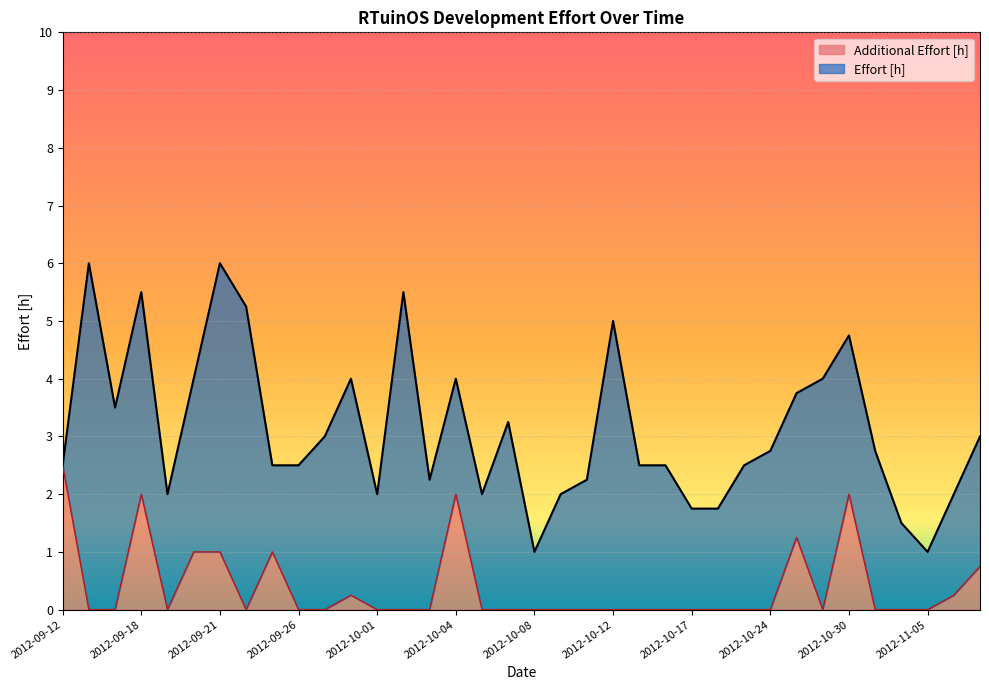

Where is the first local minimum?

2012-09-19